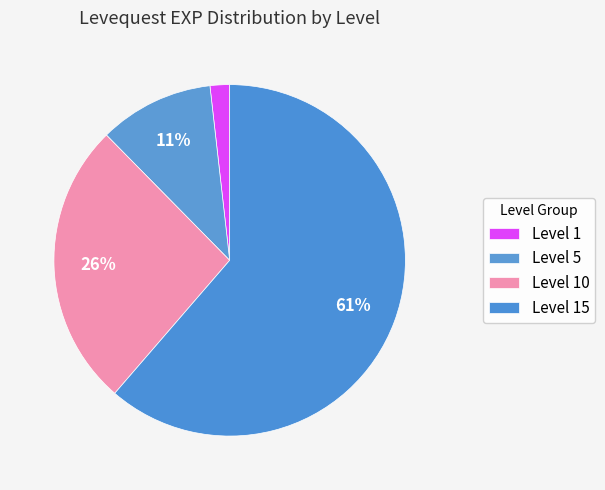

Count the number of slices in the pie.

4